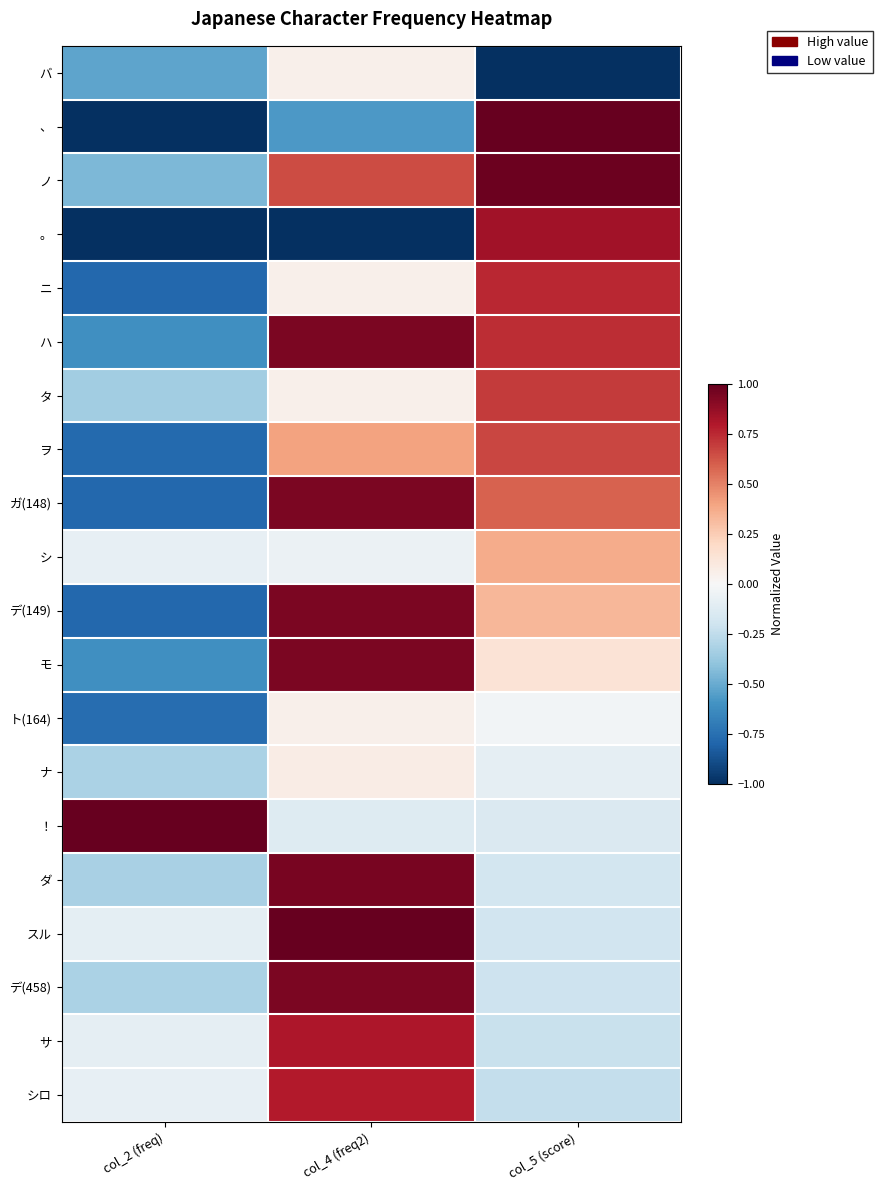

What is the difference between the highest and lowest values at col_5 (score)?

2.0